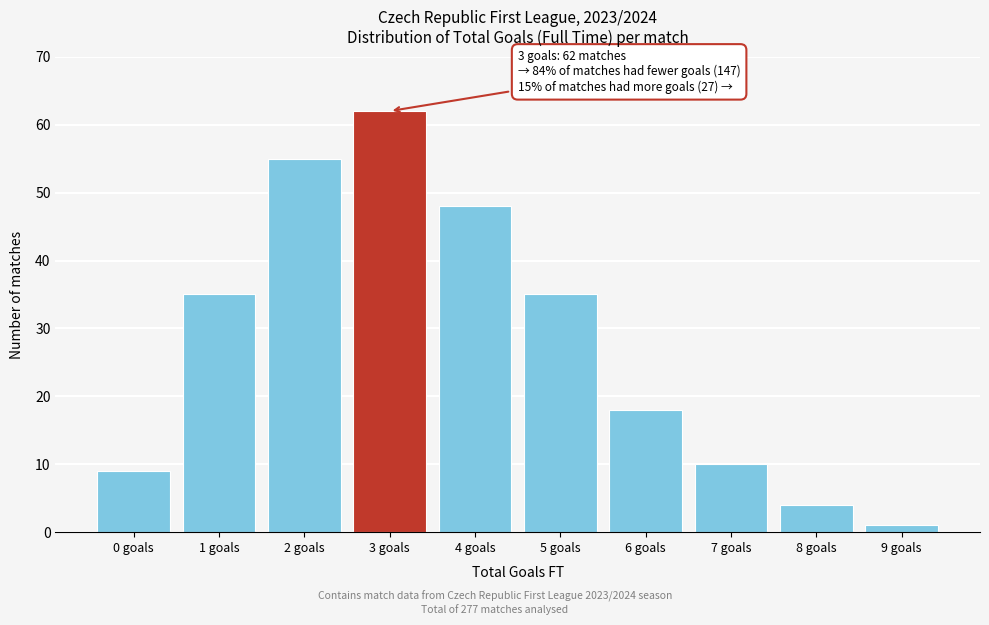

Reading right to left, transcribe all the data shown in this chart.

1	4	10	18	35	48	62	55	35	9